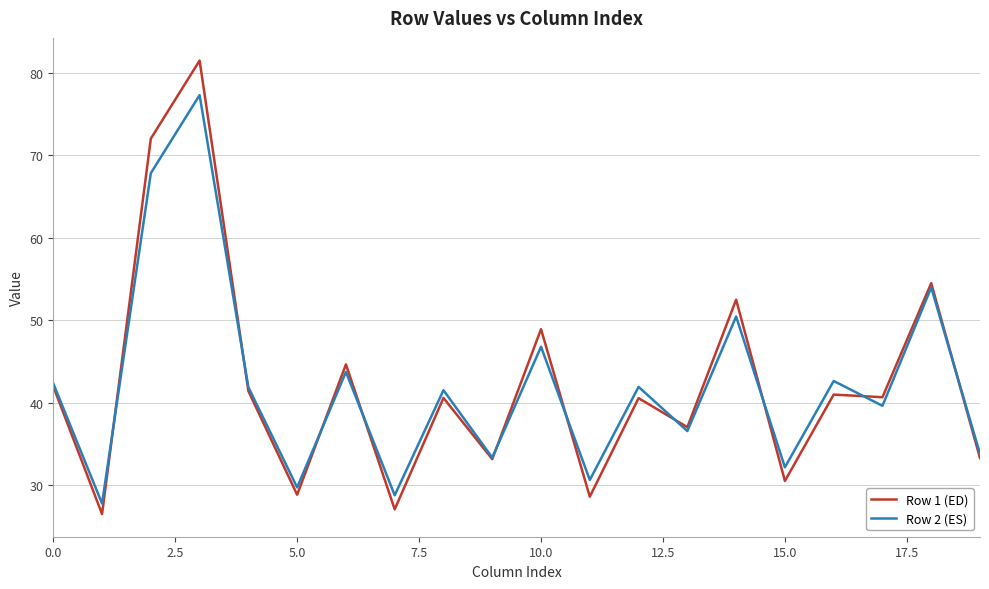

Which series has the widest spread of values?

Row 1 (ED)